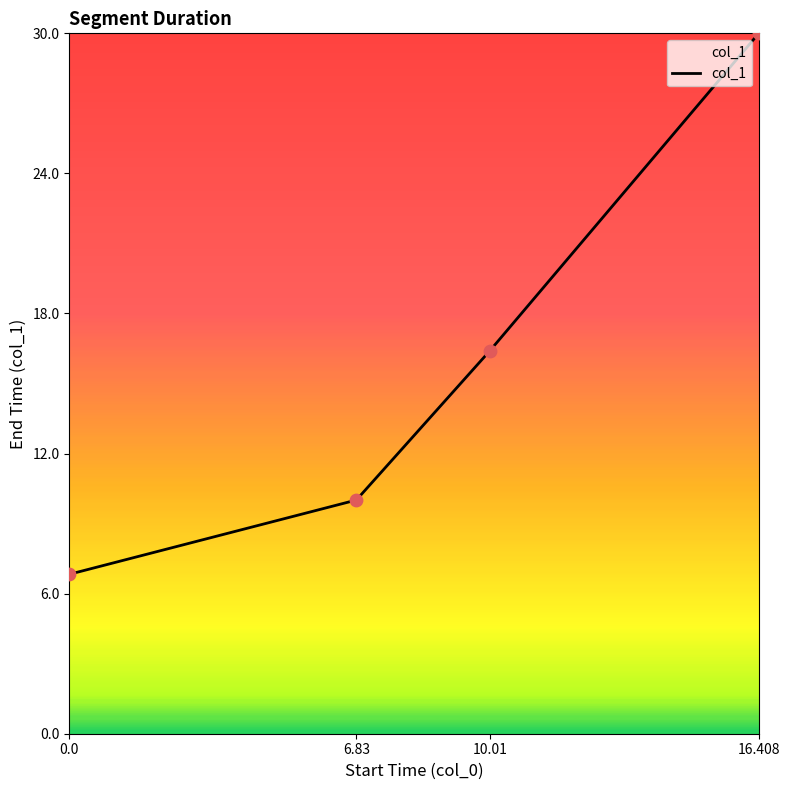

What is the change in value from 10.01 to 16.408?

+13.6